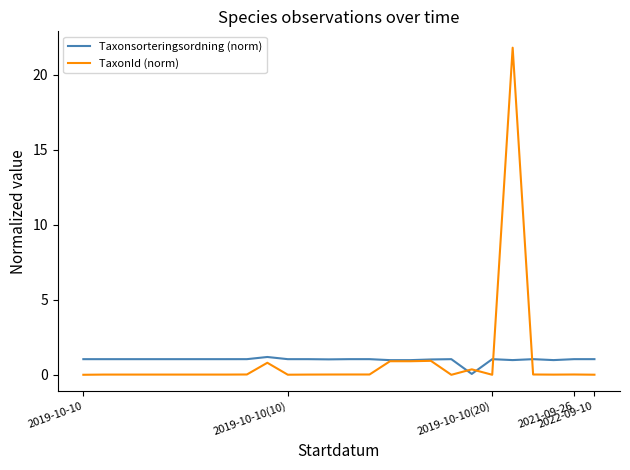

Does the chart have visible grid lines?

No